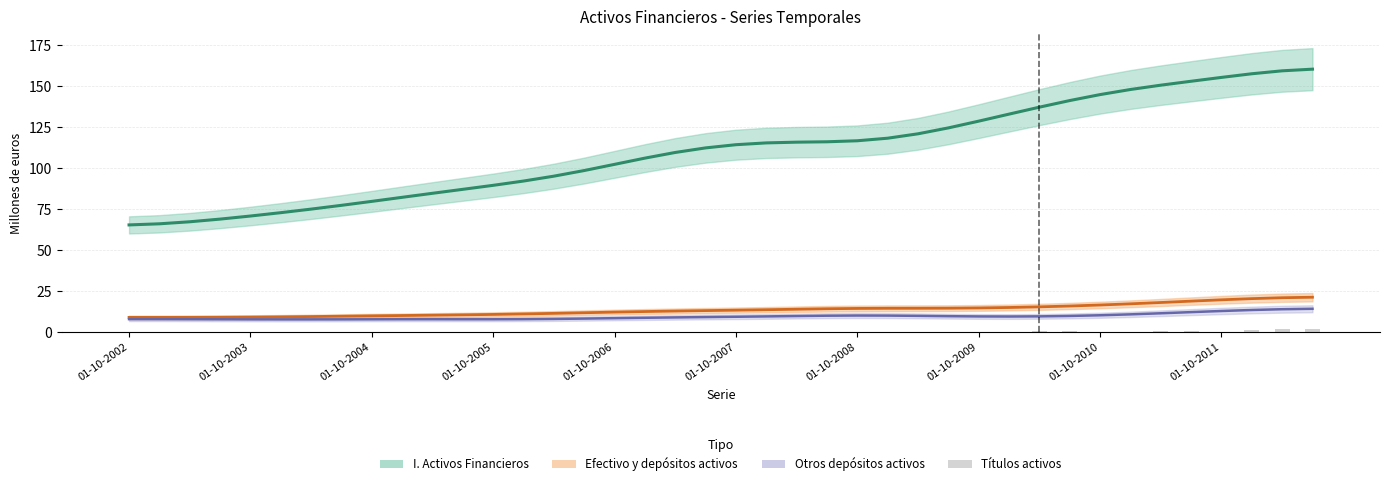

What is the value of the Efectivo y depósitos activos bar at the 16th from the left?

11.9